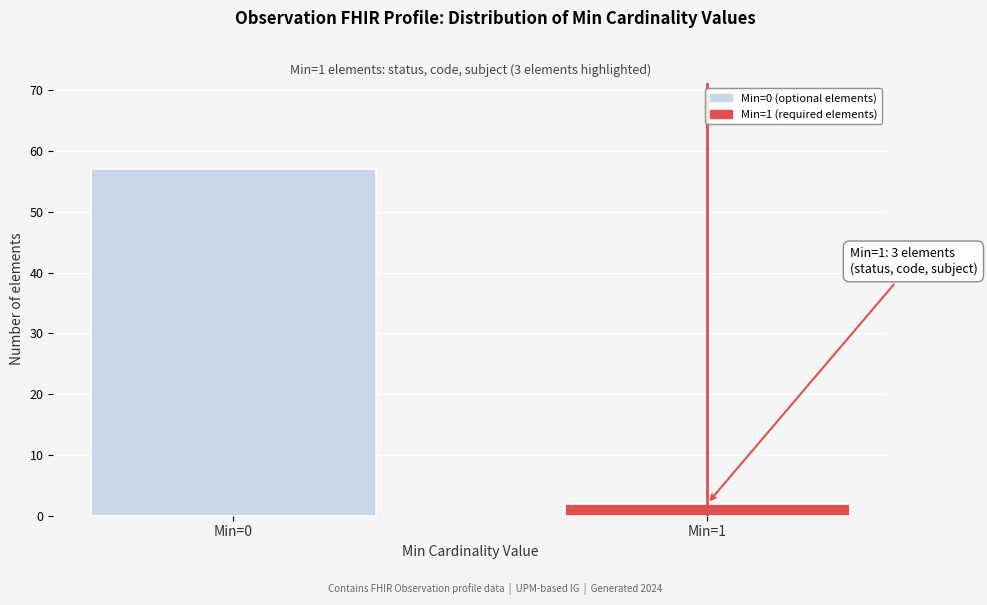

Reading left to right, extract all data points from this chart.

Min=0=57	Min=1=2